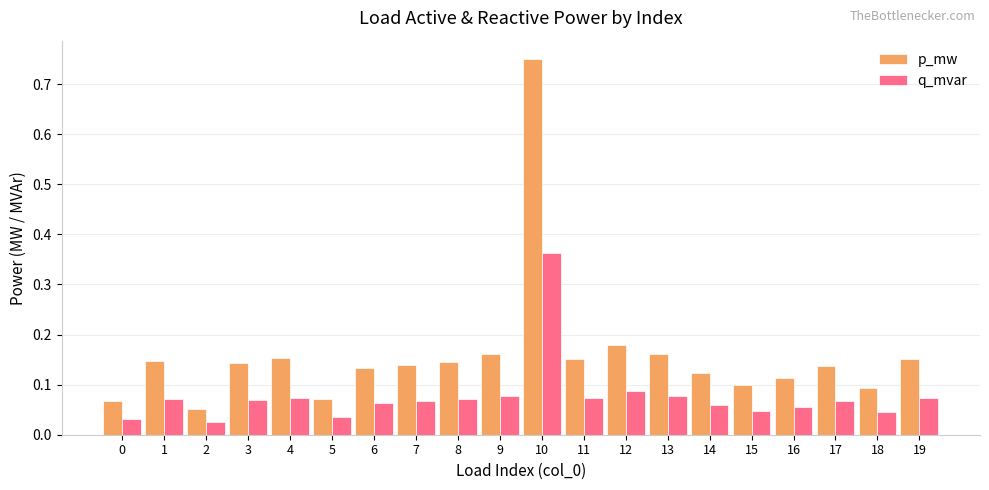

Which series has the largest range (max minus min)?

p_mw